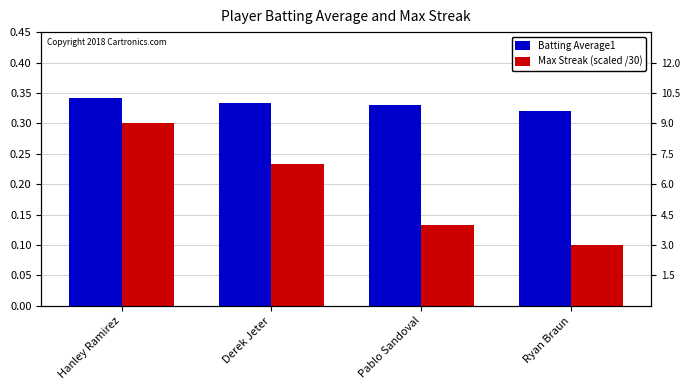

The value of Max Streak (scaled /30) at Pablo Sandoval is 0.1. True or false?

True